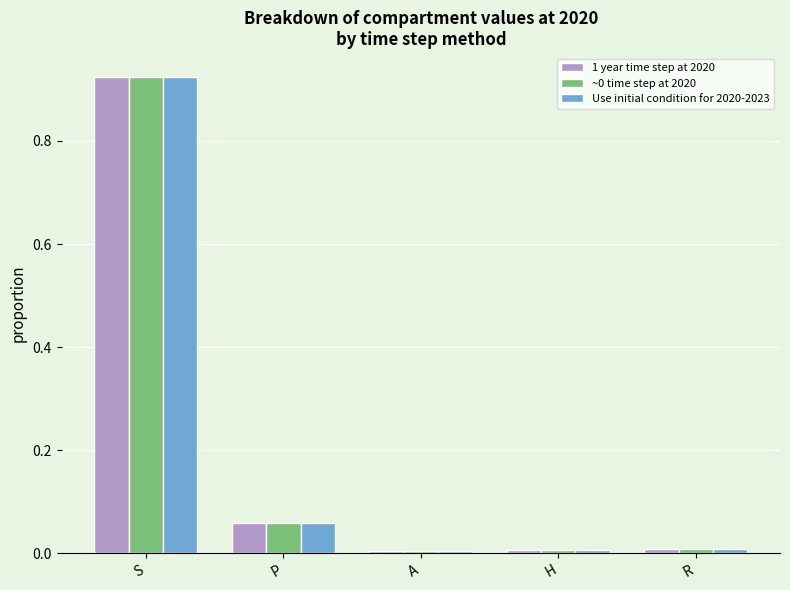

Which series has the widest spread of values?

1 year time step at 2020